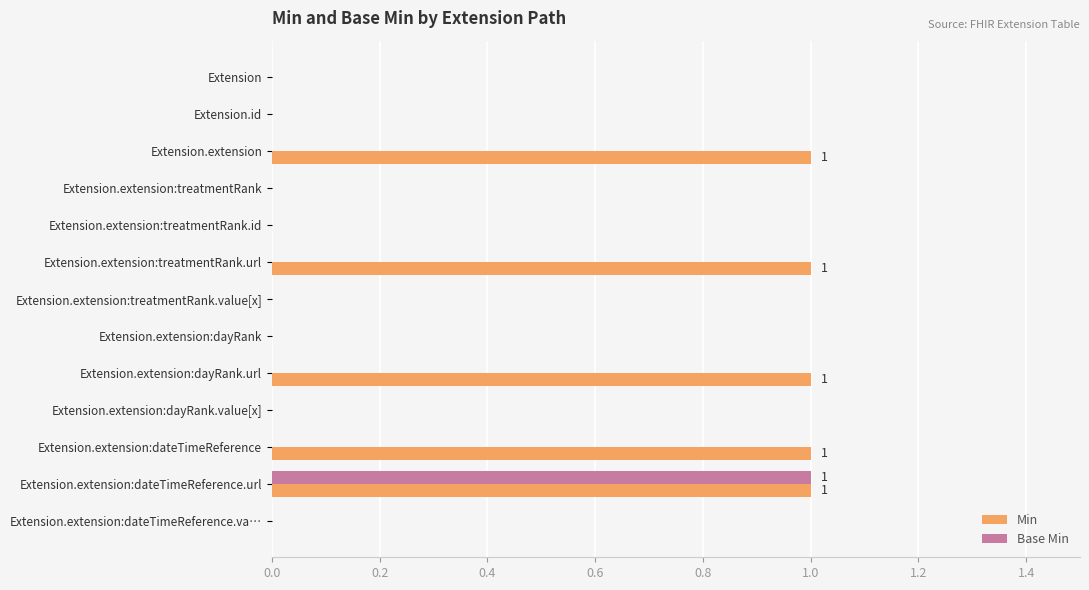

Which series changed the most between Extension.extension:dayRank.url and Extension.extension:dateTimeReference.va…?

Min